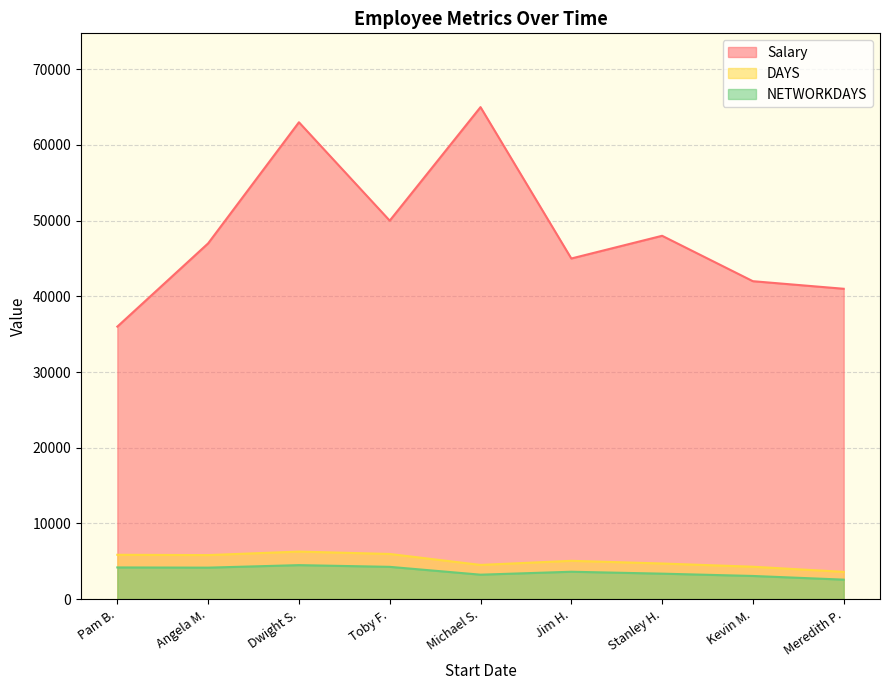

The value of Salary at Jim H. is 45000. True or false?

True